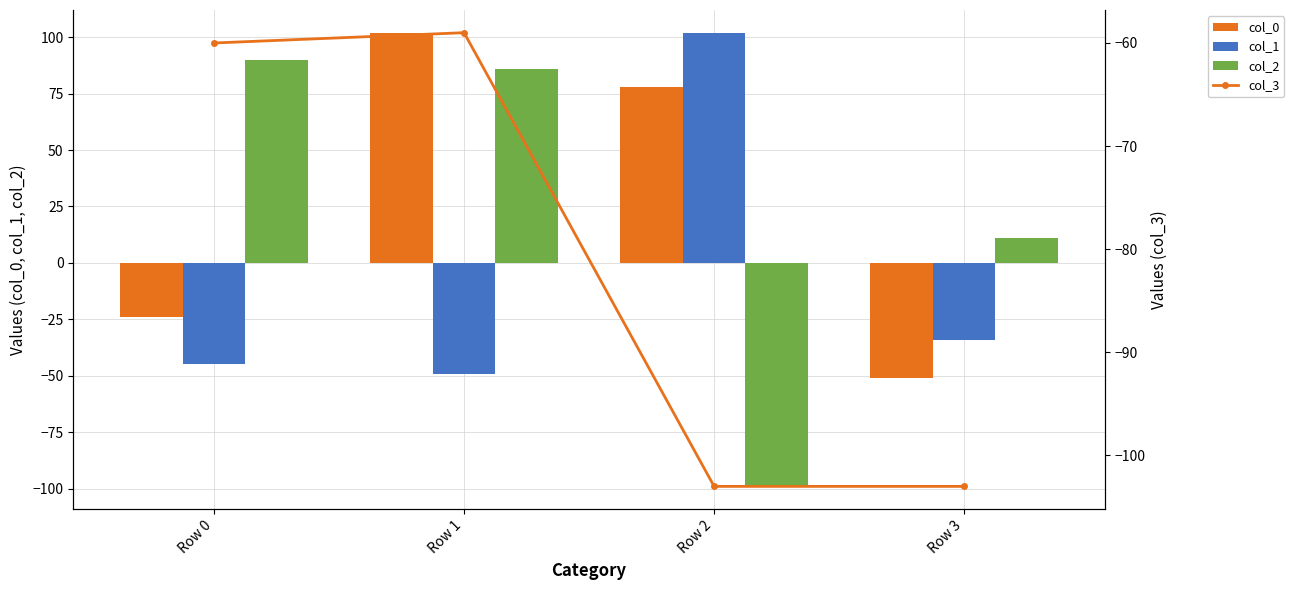

At which label does col_3 reach its peak?

Row 1